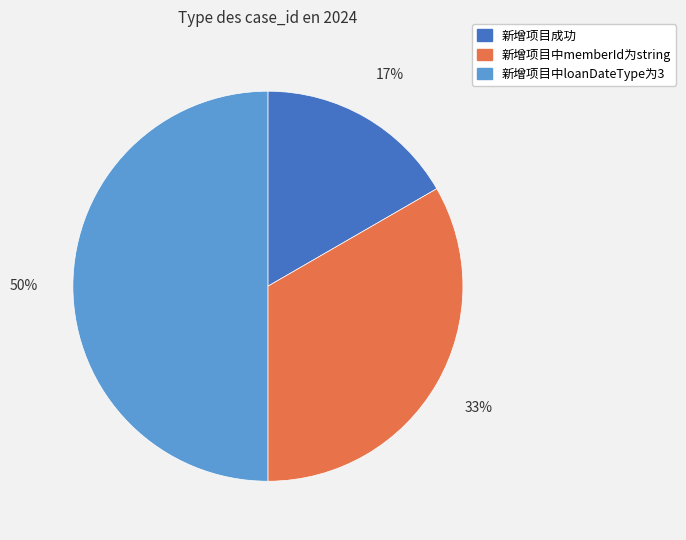

To the nearest percent, what percentage of the pie is 新增项目成功?

17%